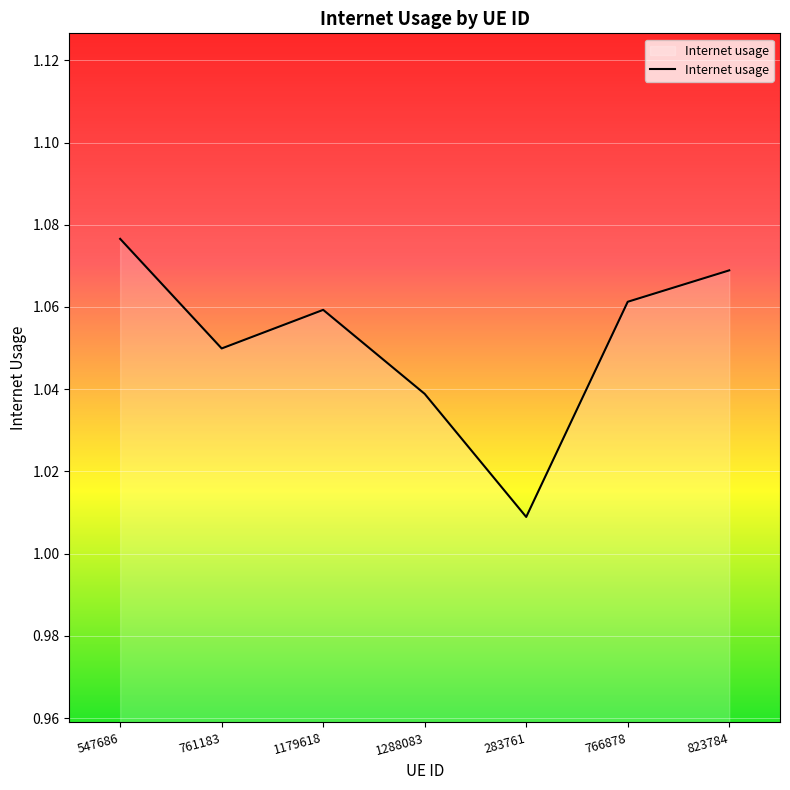

What position from the left is 1179618?

3